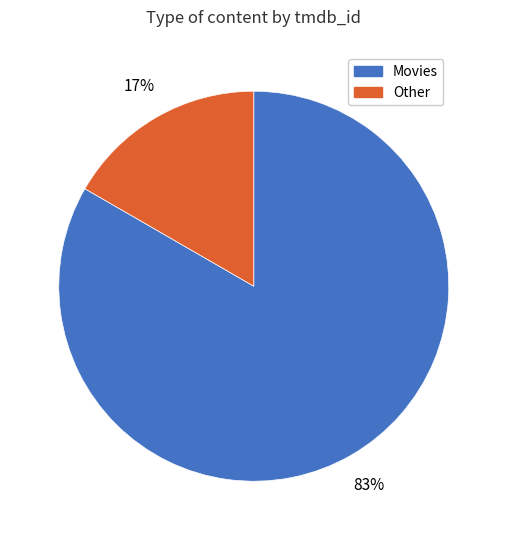

To the nearest percent, what is the average slice percentage?

50%